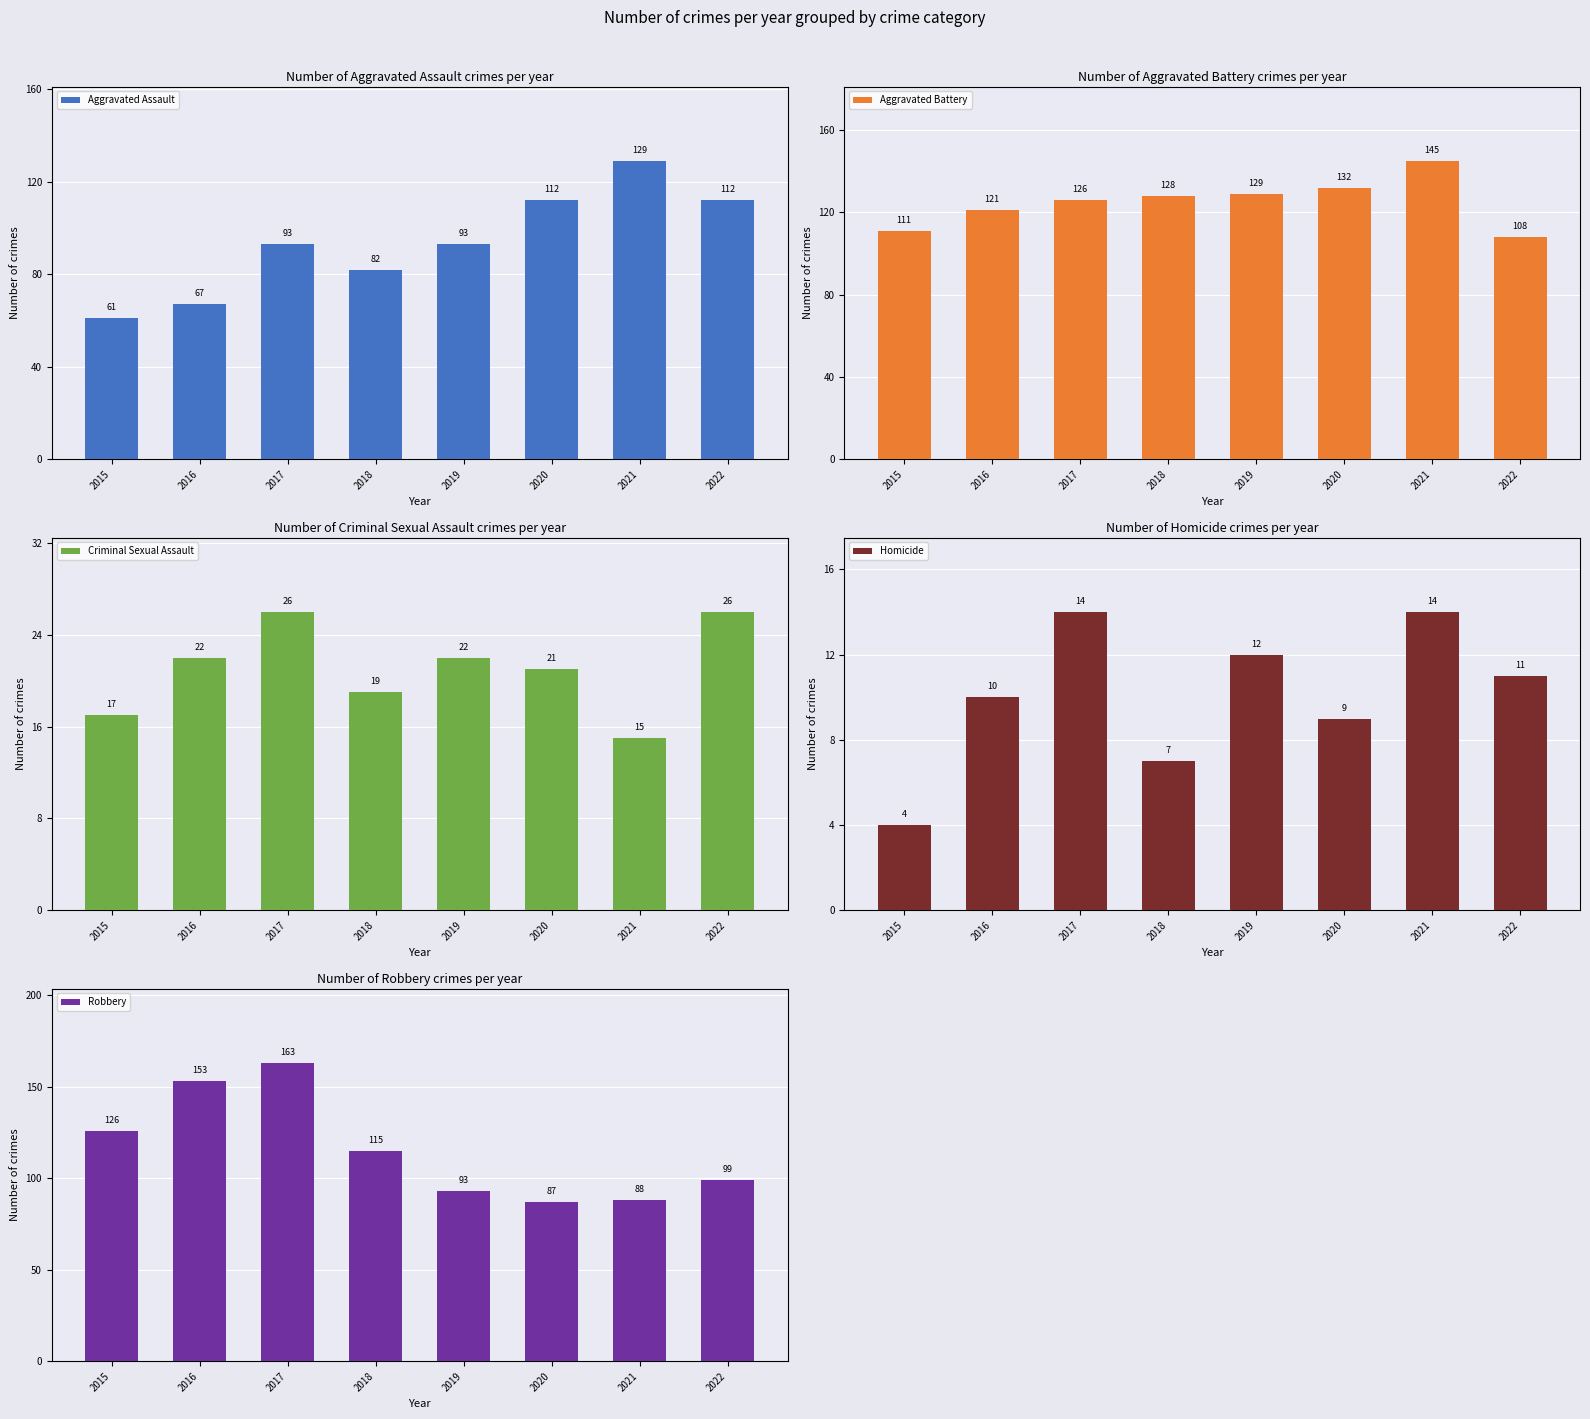

What is the spread (max minus min) of values at 2015?

122